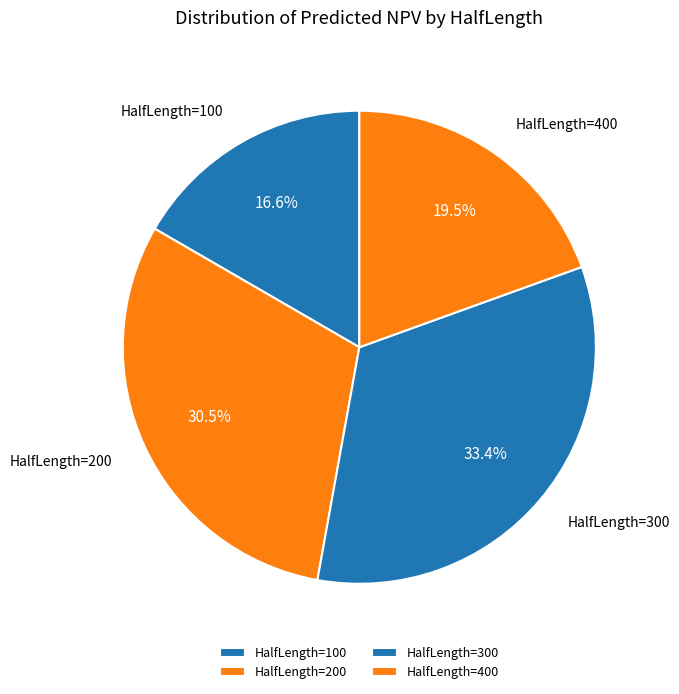

Does HalfLength=200 represent more than half of the total?

No